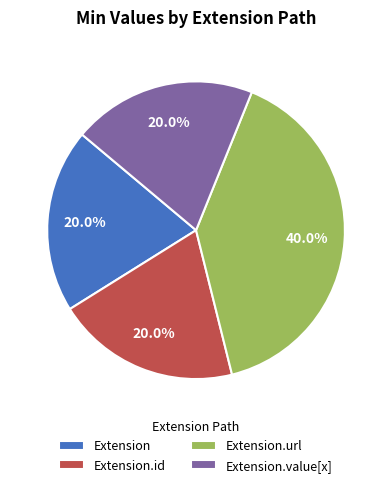

Count the number of slices in the pie.

4